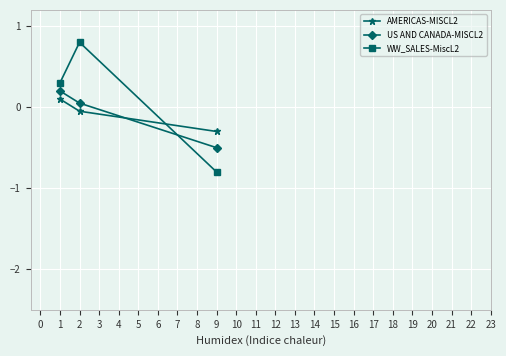

Is this an area chart (filled region under the line)?

No